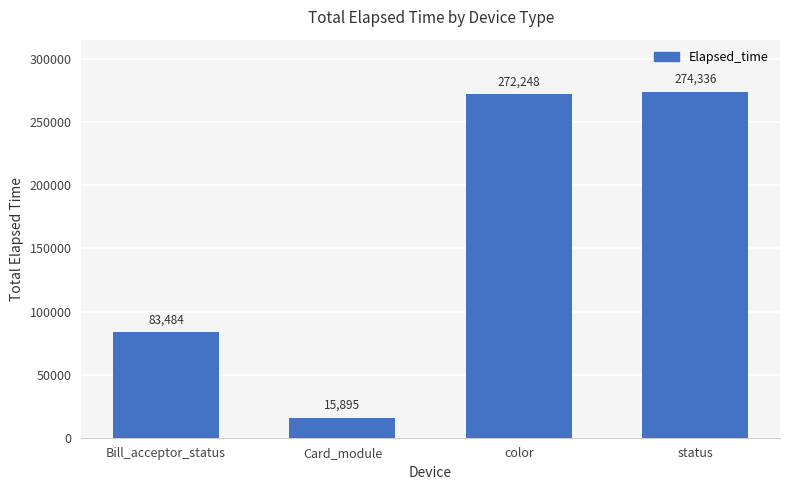

Which category has the highest value across all series?

status